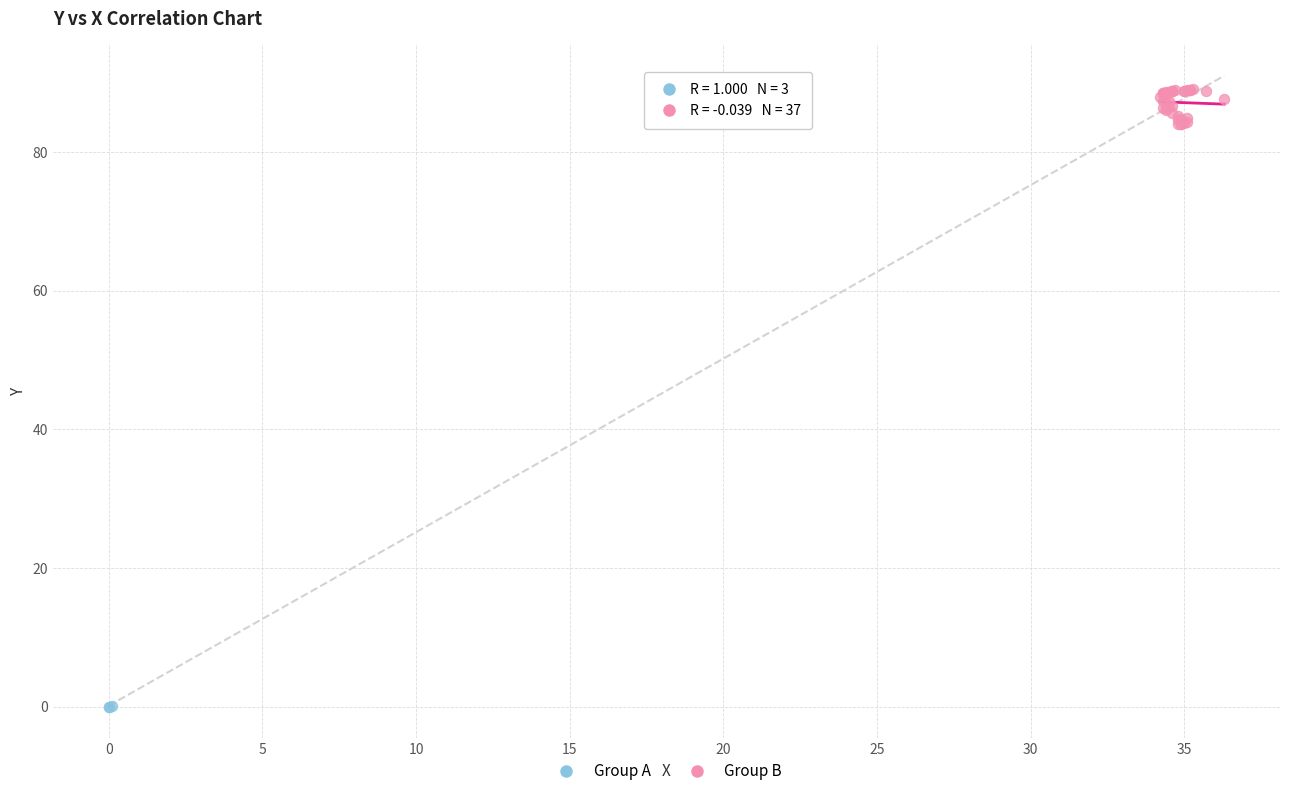

Which series contains the highest Y value?

Group B